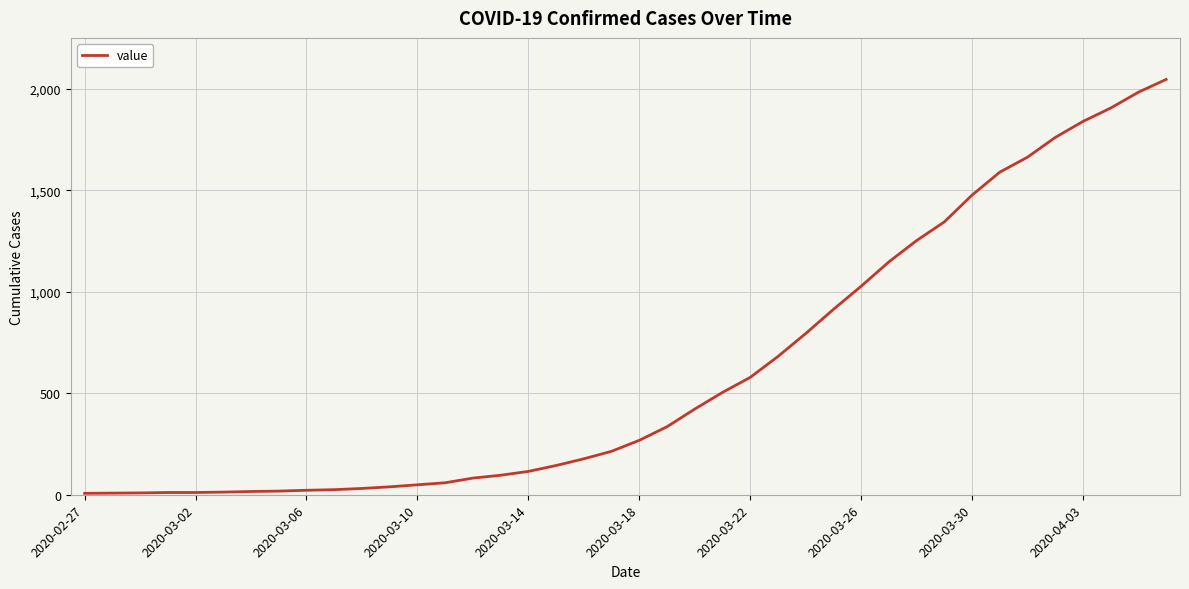

Is this an area chart (filled region under the line)?

No